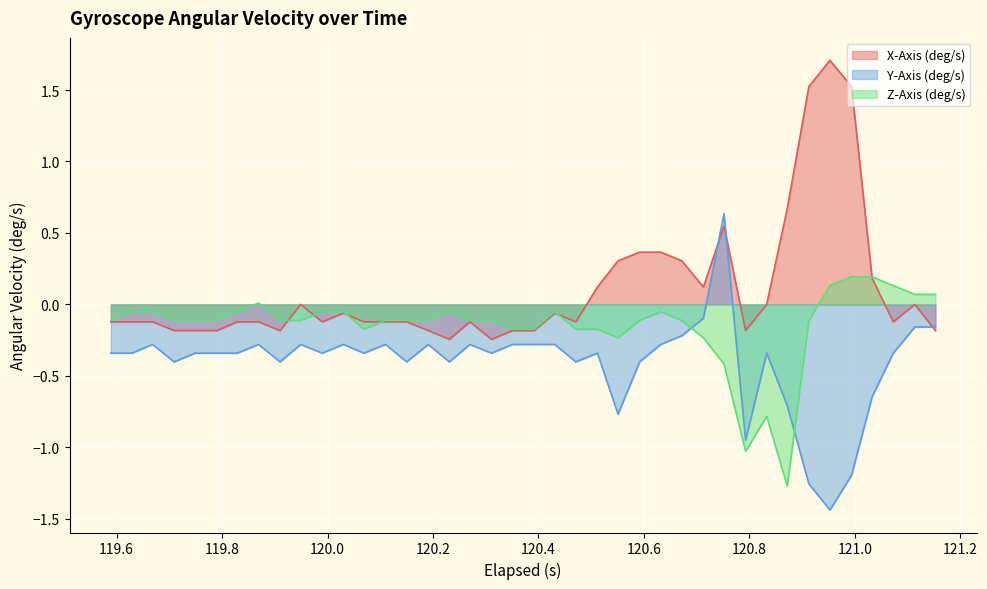

Rank the series by their maximum value, from highest to lowest.

X-Axis (deg/s), Y-Axis (deg/s), Z-Axis (deg/s)